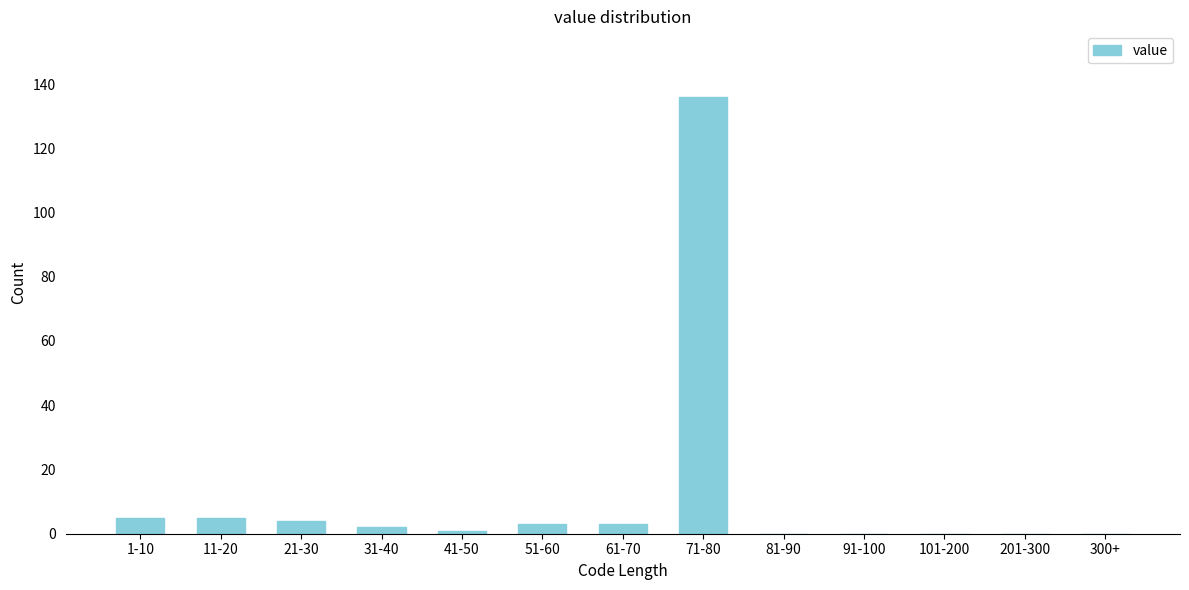

Reading right to left, extract all data points from this chart.

300+=0	201-300=0	101-200=0	91-100=0	81-90=0	71-80=136	61-70=3	51-60=3	41-50=1	31-40=2	21-30=4	11-20=5	1-10=5